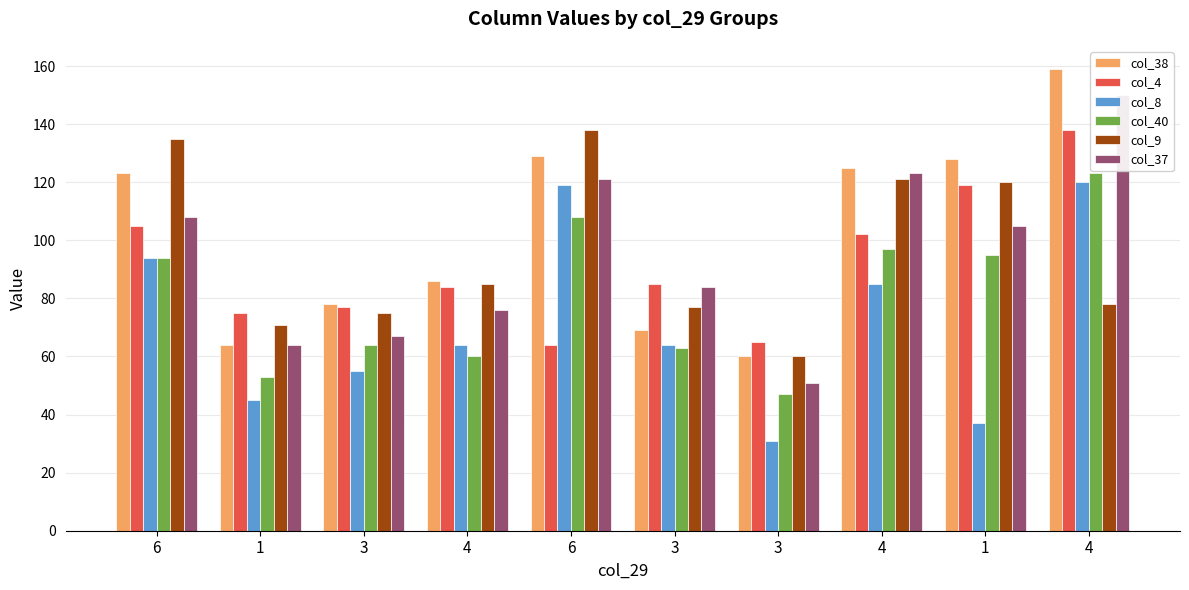

What is the highest value of the col_37 series?

150